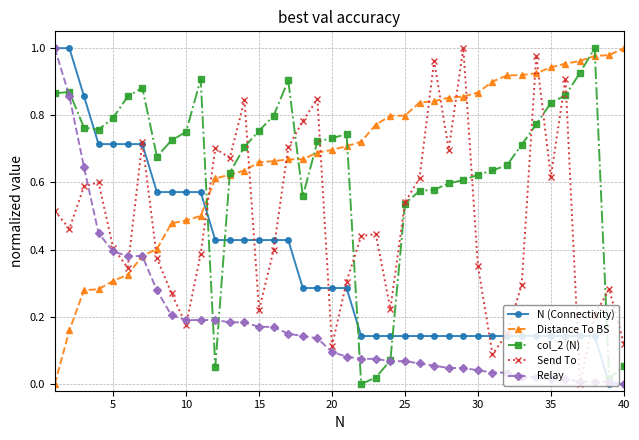

How many interior local valleys does the Send To series have?

11